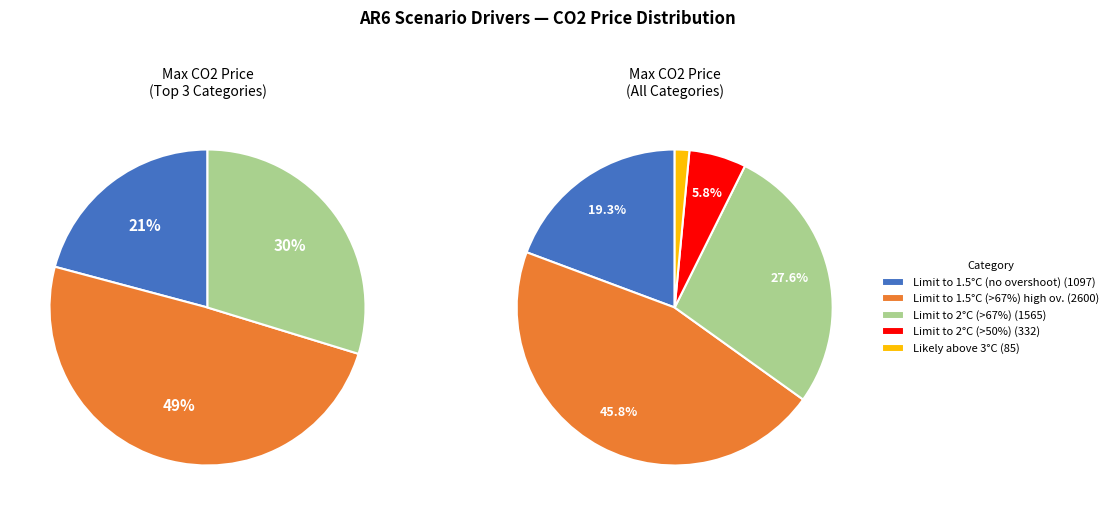

To the nearest percent, what percentage of the pie is C2?

46%